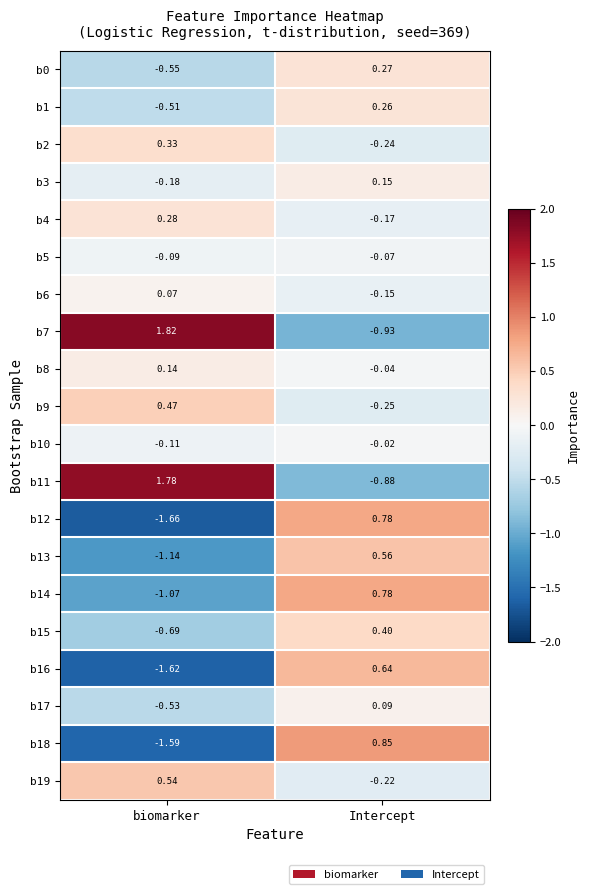

Which label corresponds to the largest value in the chart?

biomarker